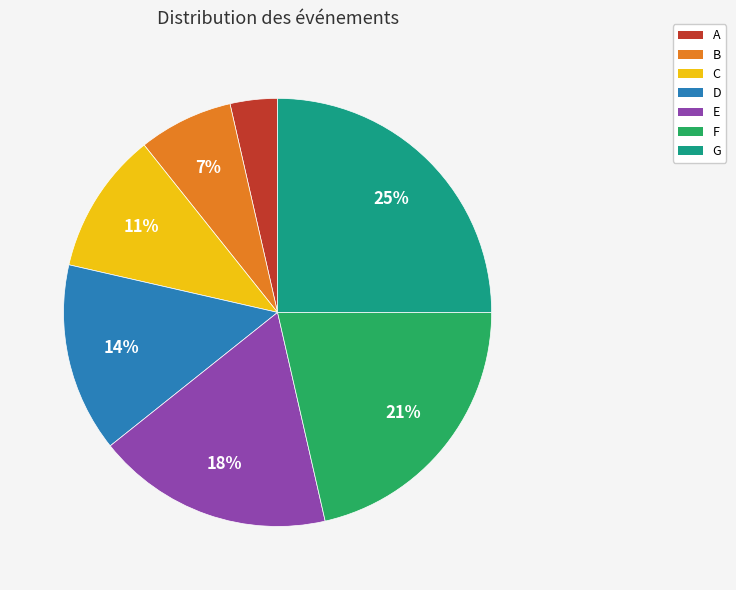

Which slice is the smallest?

A